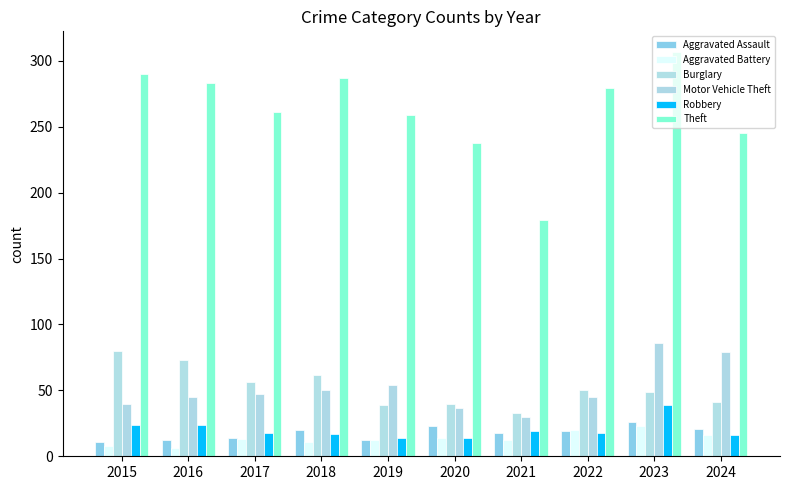

Read the Theft value at 2021, to the nearest 10.

180